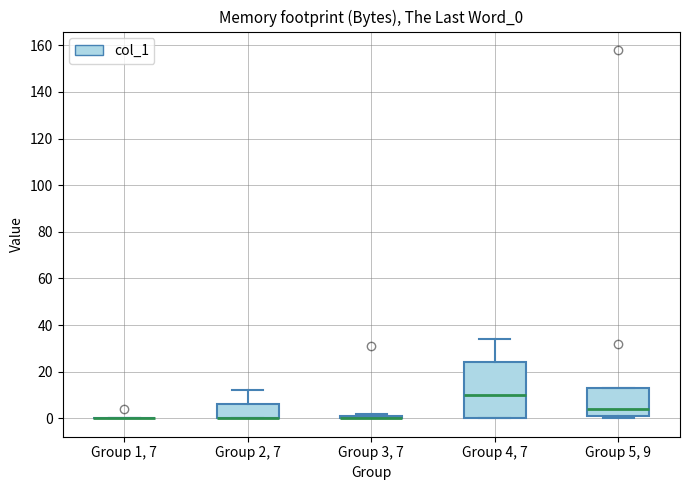

Reading left to right, transcribe this box plot: for each box, give where its median line is, the range the box spans, and where its two whiskers end, as read against the y-axis. The values are not printed on the chart, so give them approximately, as read against the axis.

Group 1, 7: box collapsed to a line at 0, whiskers 0 to 0
Group 2, 7: median 0 (drawn on the box's lower edge), box 0 to 6, whiskers 0 to 12
Group 3, 7: box collapsed to a line at 0, whiskers 0 to 2
Group 4, 7: median 10, box 0 to 24, whiskers 0 to 34
Group 5, 9: median 4, box 2 to 14, whiskers 0 to 14